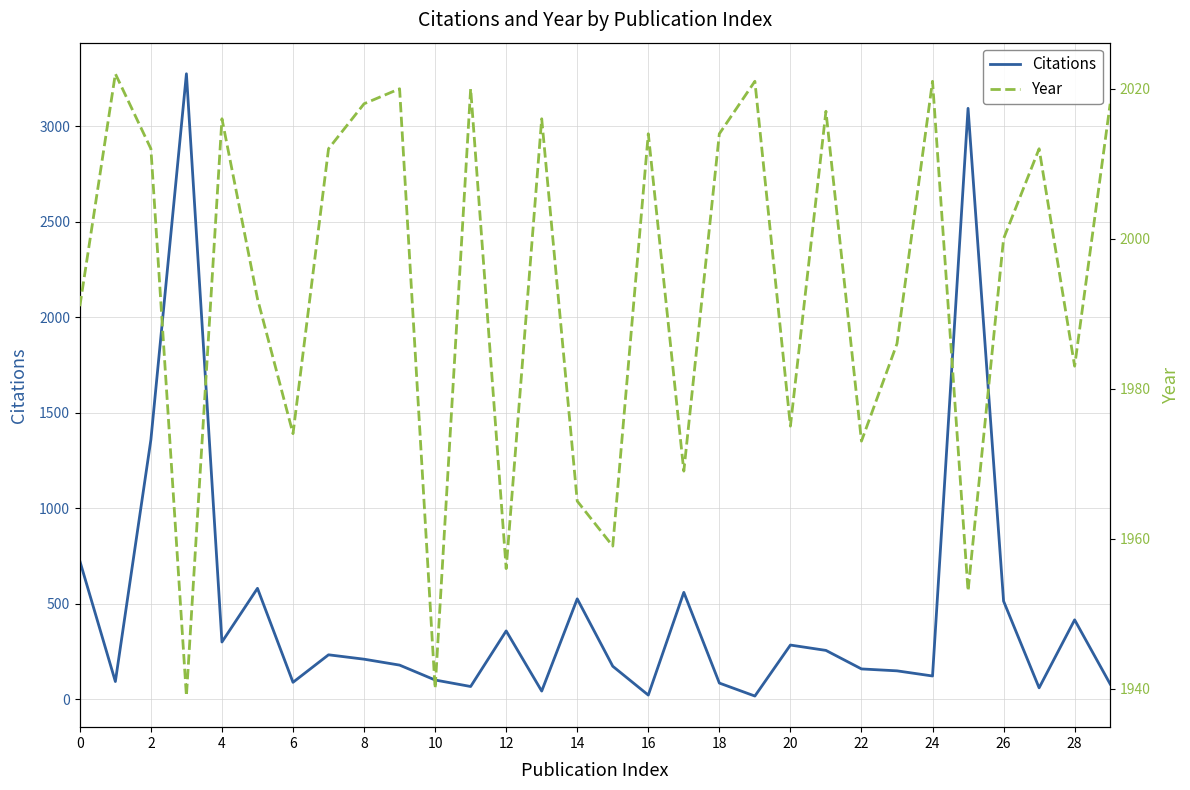

How many categories are shown in the chart?

30